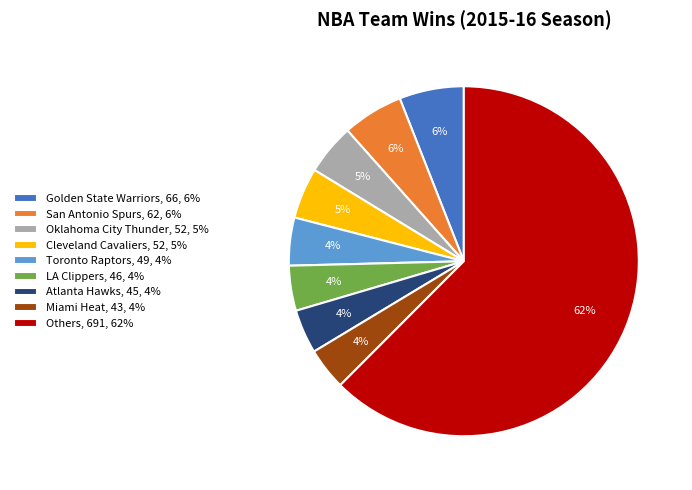

How many segments does this pie chart have?

9